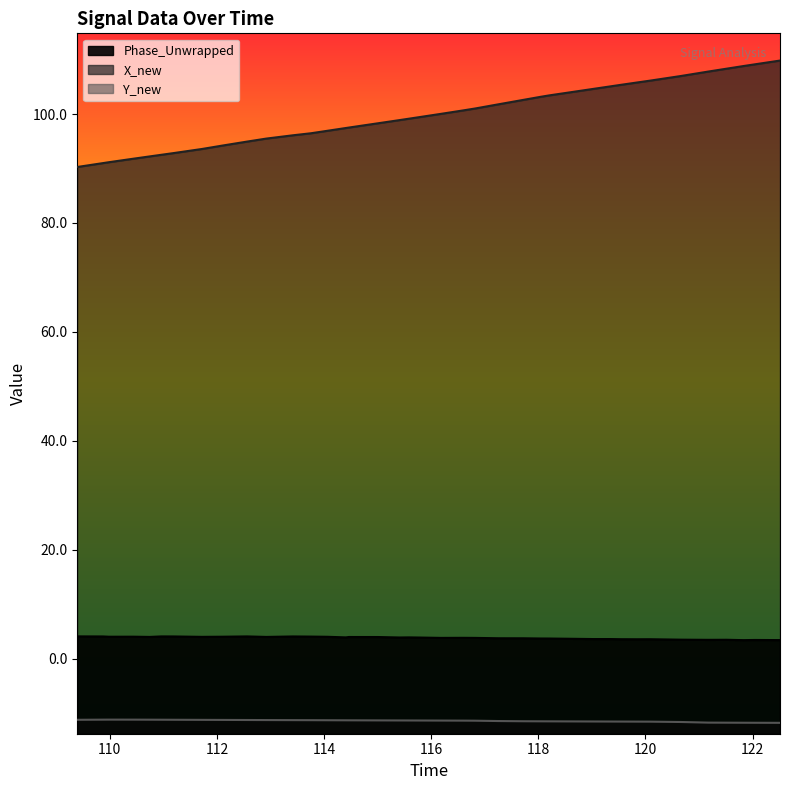

Where is Y_new nearest to the value -11?

112